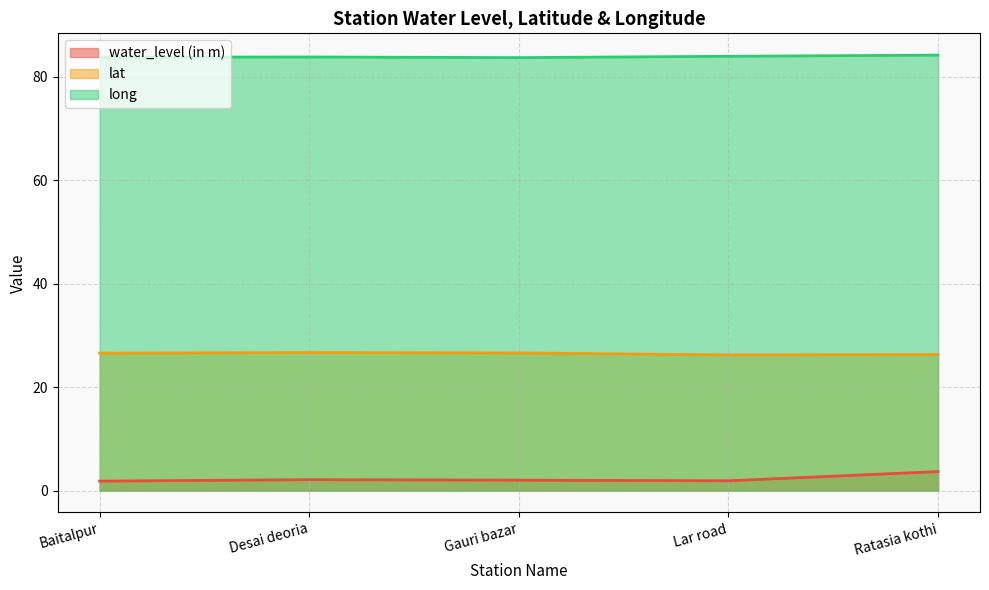

How many data points does each series have?

5